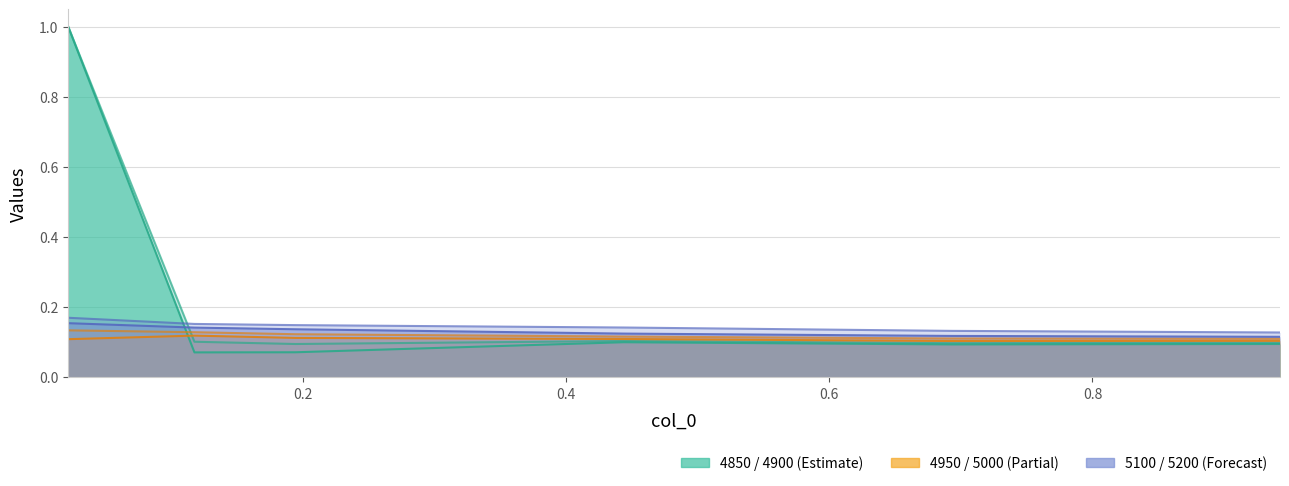

At which label is 4850 closest to 0?

4900